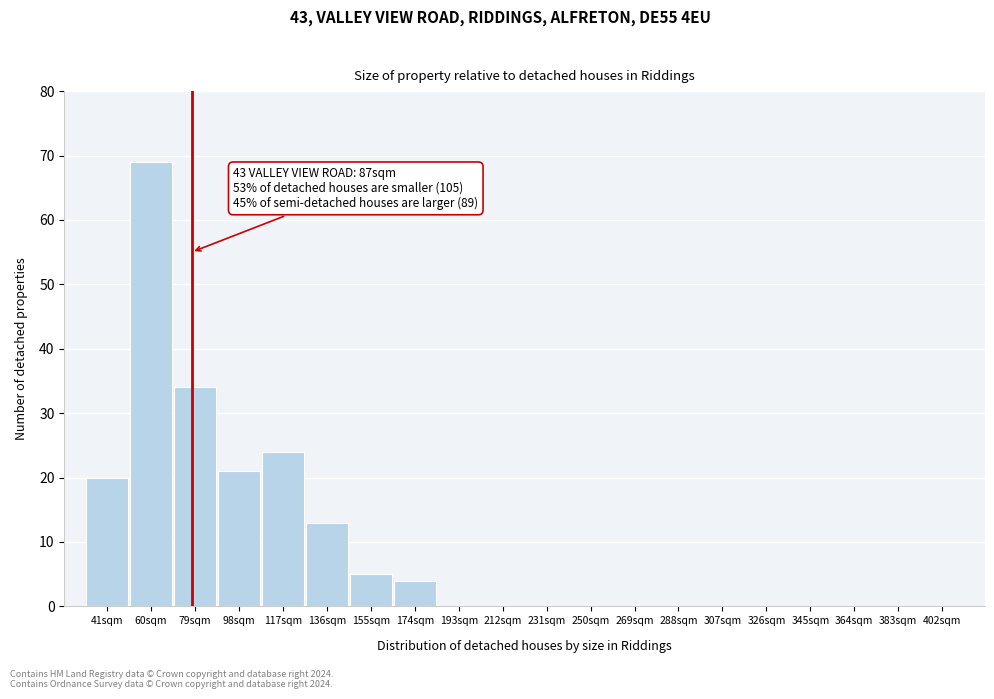

Between 79sqm and 193sqm, which is larger?

79sqm